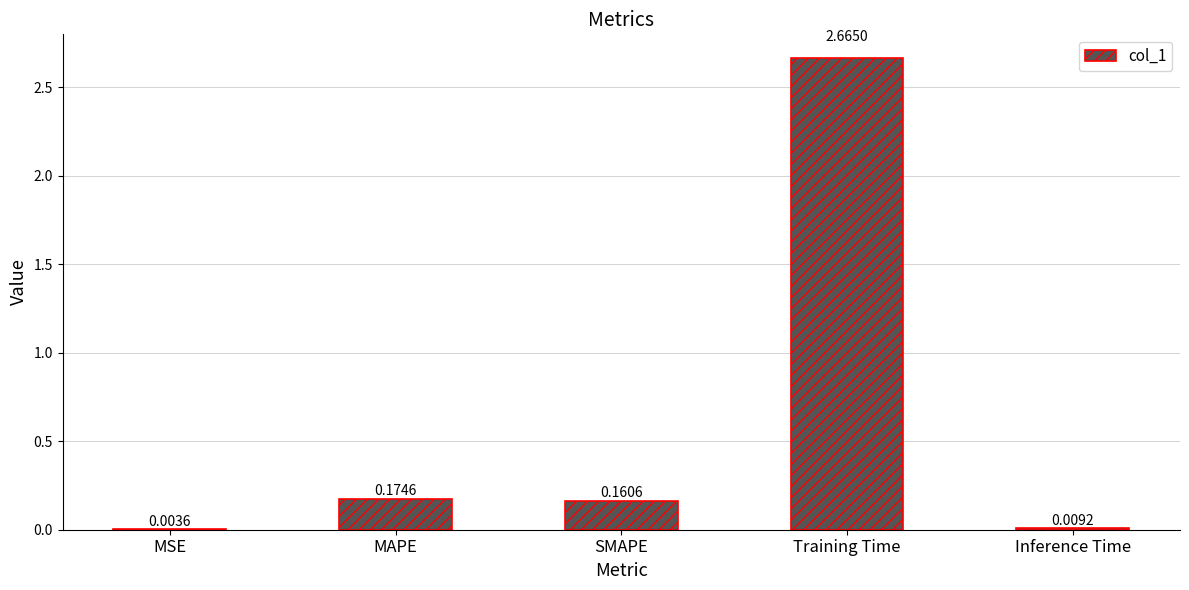

At which label is the value closest to 1?

MAPE